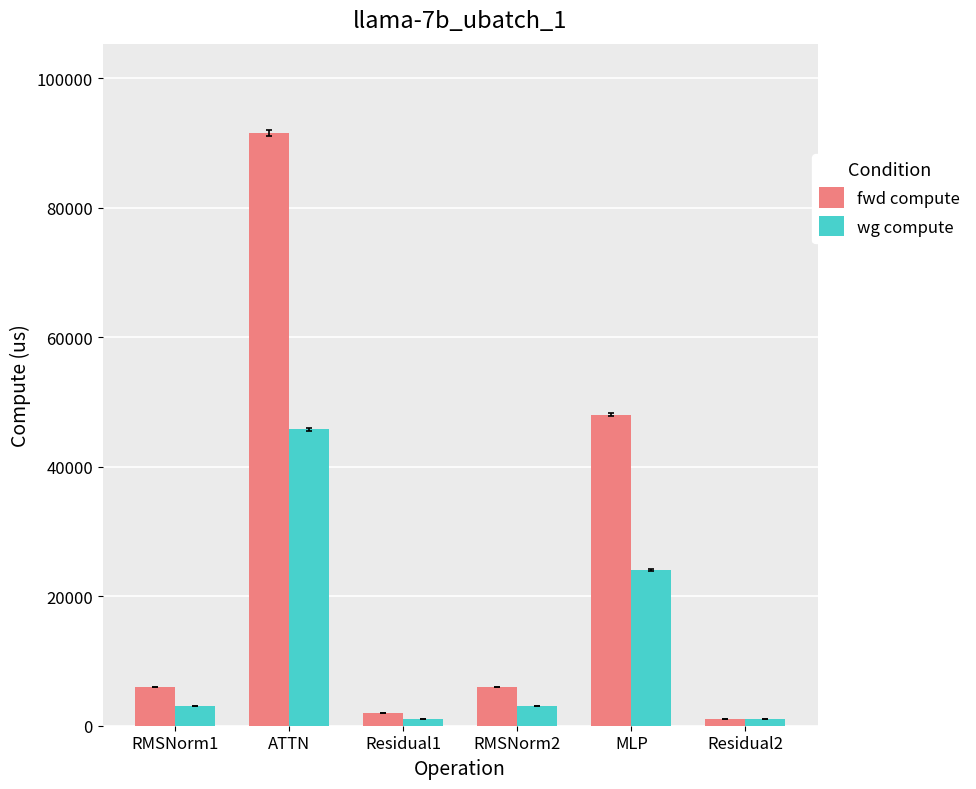

What is the label of the 5th bar from the left?

MLP